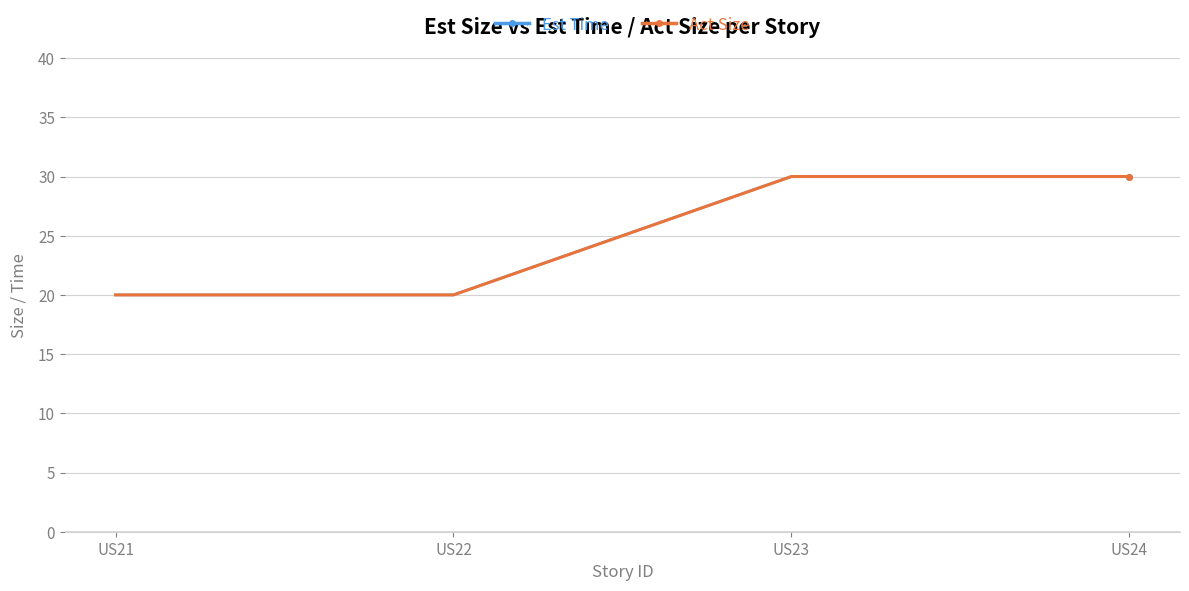

Is this an area chart (filled region under the line)?

No